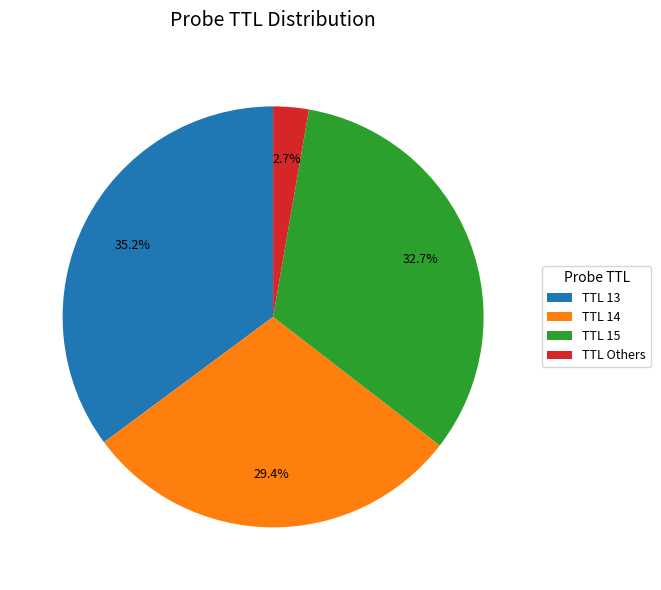

Which has a higher value, TTL 14 or TTL 13?

TTL 13